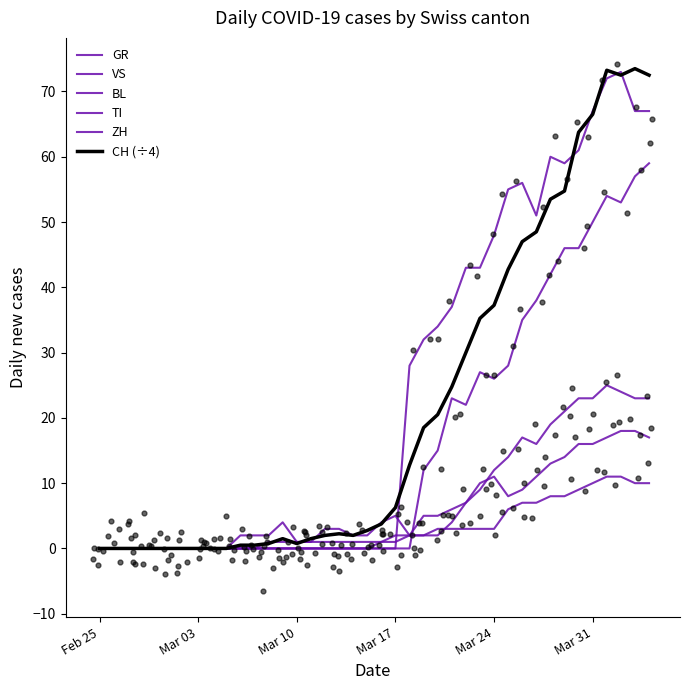

Which series has the largest Y range (max minus min)?

CH (÷4)